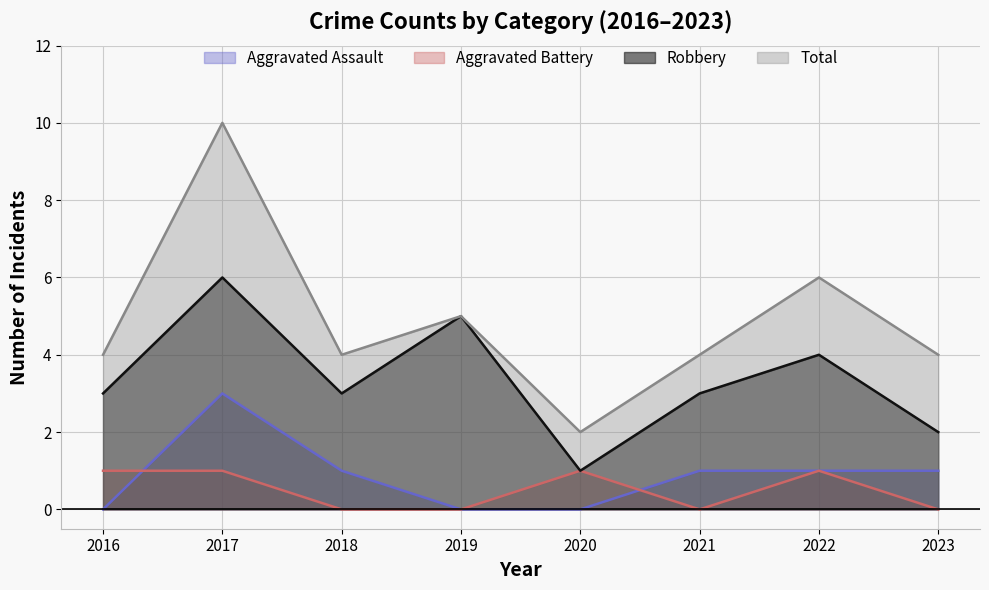

The value of Aggravated Battery at 2016 is 2. True or false?

False